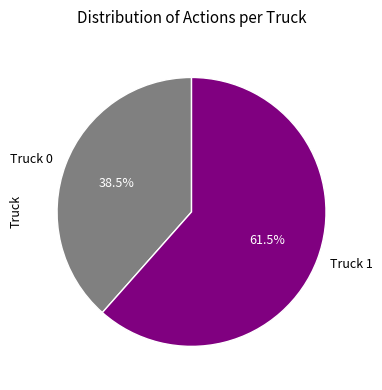

Rank the categories by value from highest to lowest.

Truck 1, Truck 0